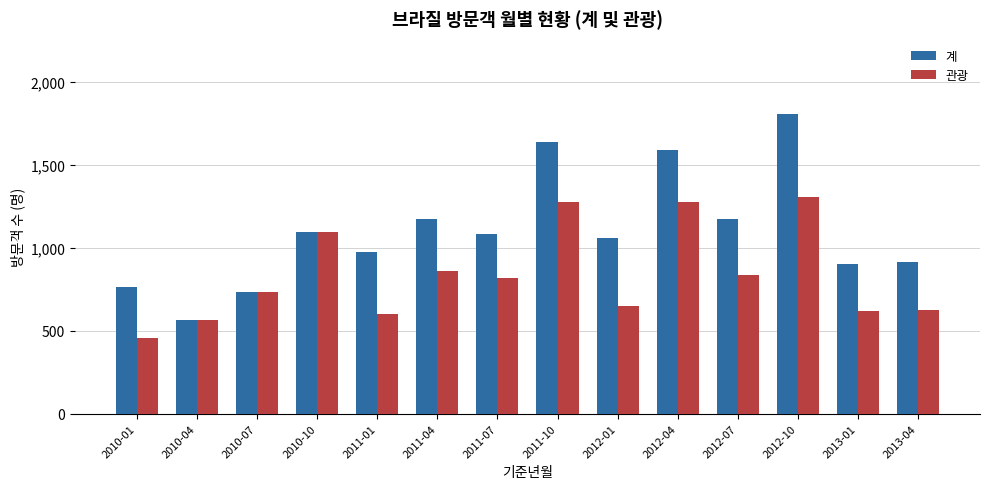

What is the minimum value for 계?

563